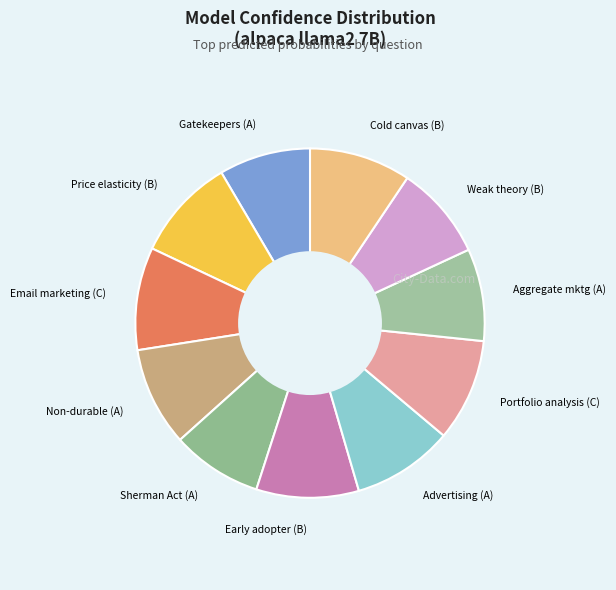

Is the sum of Email marketing (C) and Gatekeepers (A) greater than half?

No